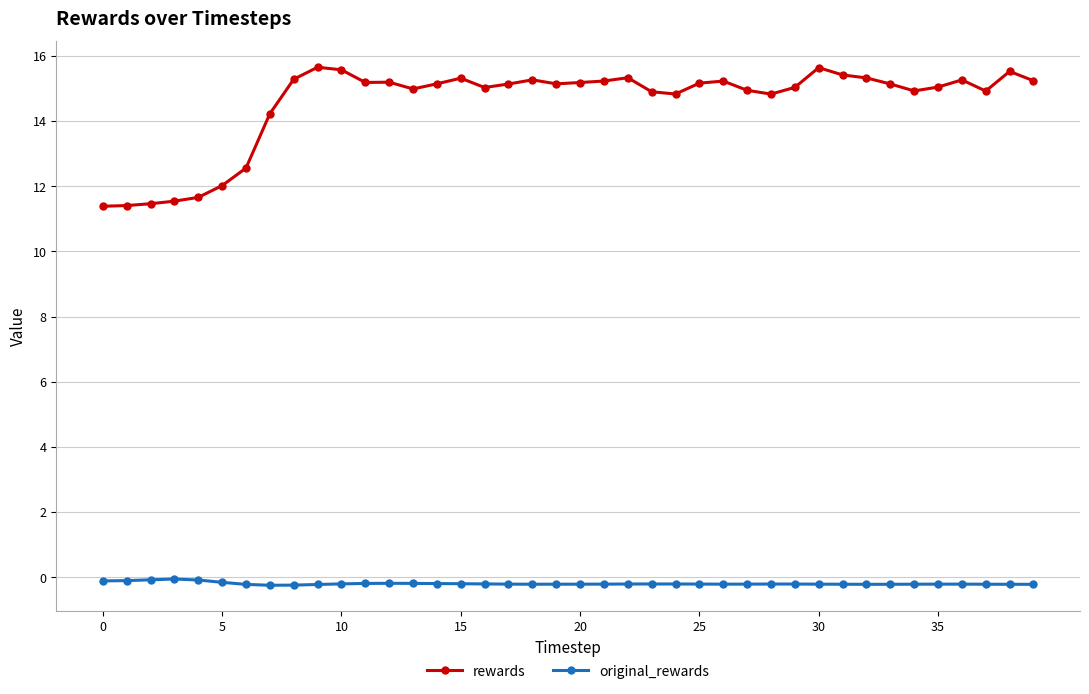

True or false: original_rewards and rewards intersect in this chart.

False